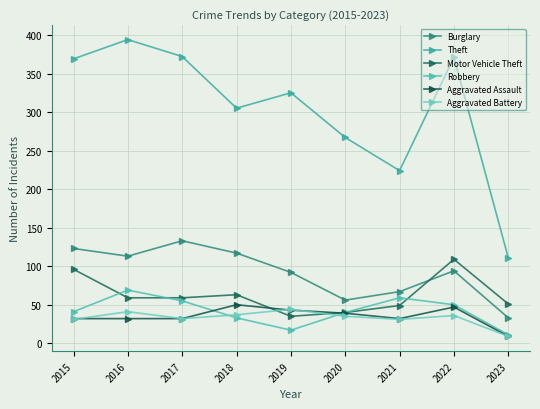

How many interior local peaks does the Aggravated Assault series have?

2